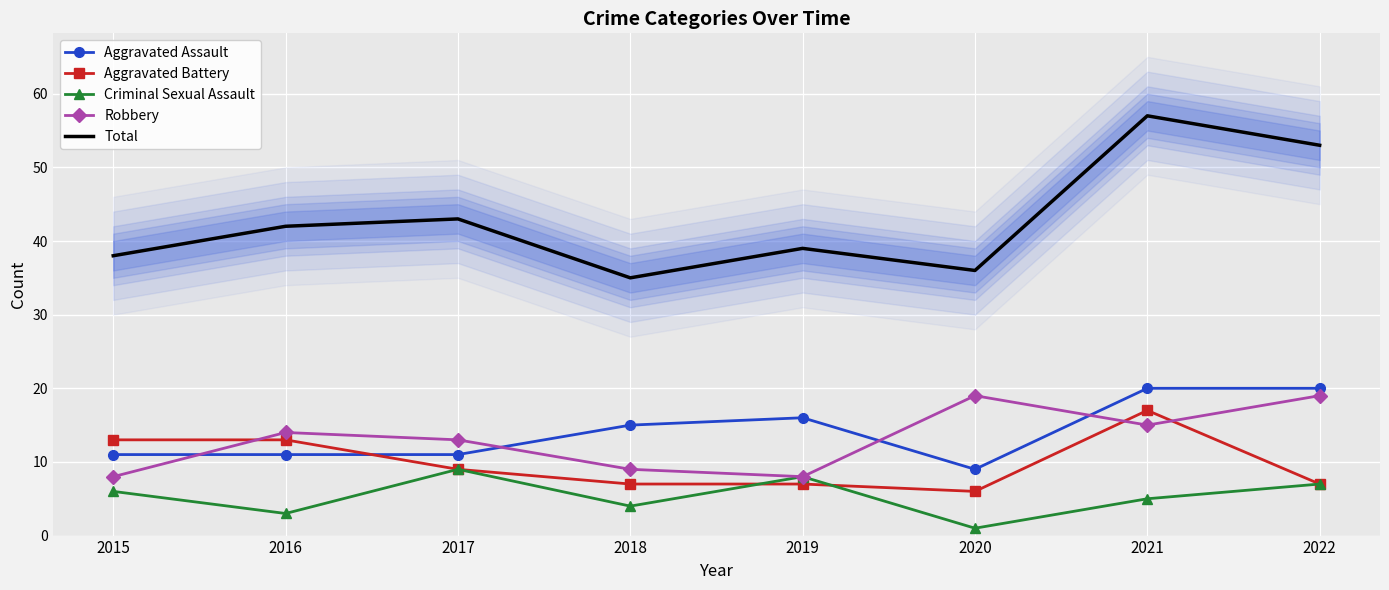

At which category is the sum across all series the highest?

2021